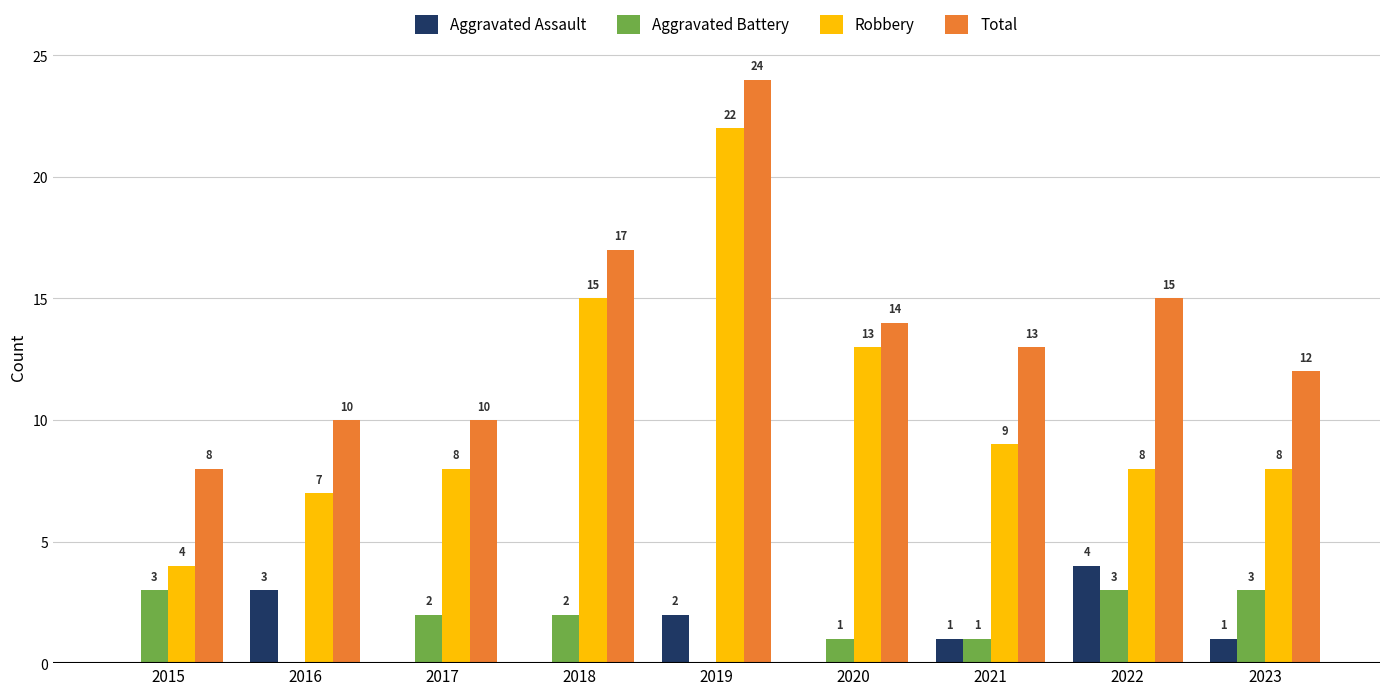

What is the average value of the Total series?

14